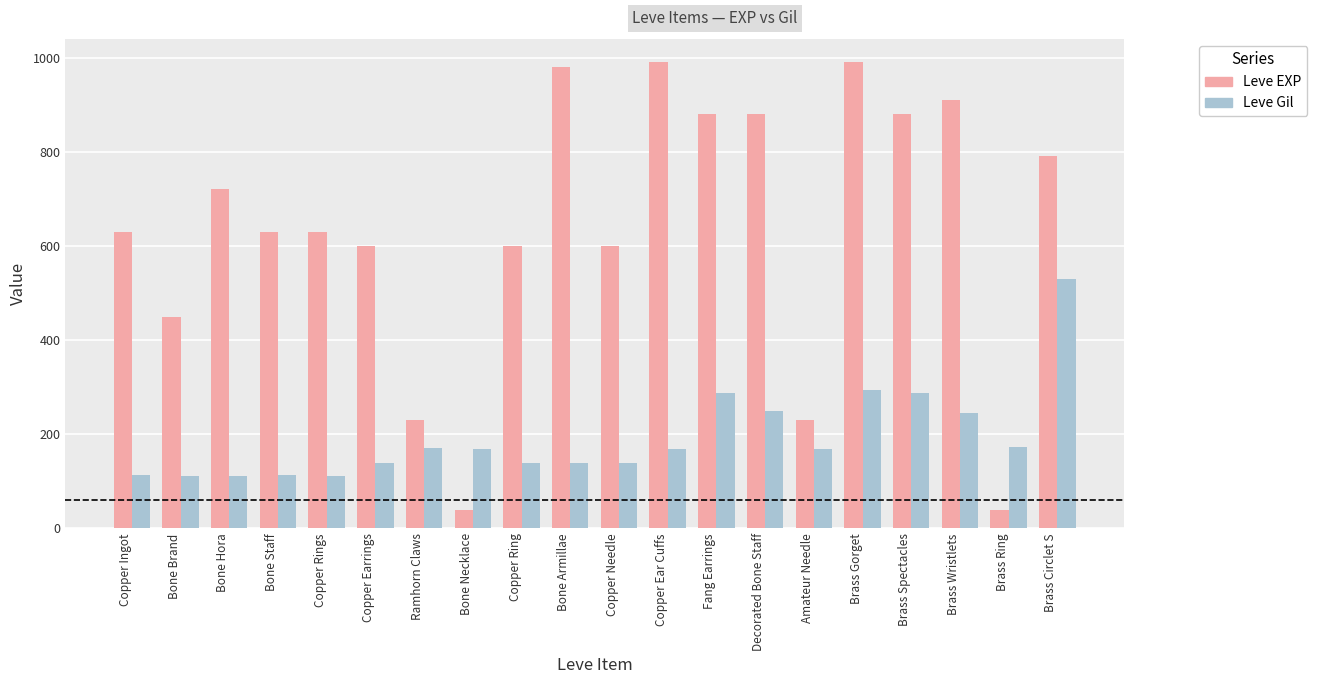

Rank the series at Fang Earrings from lowest to highest value.

Leve Gil, Leve EXP